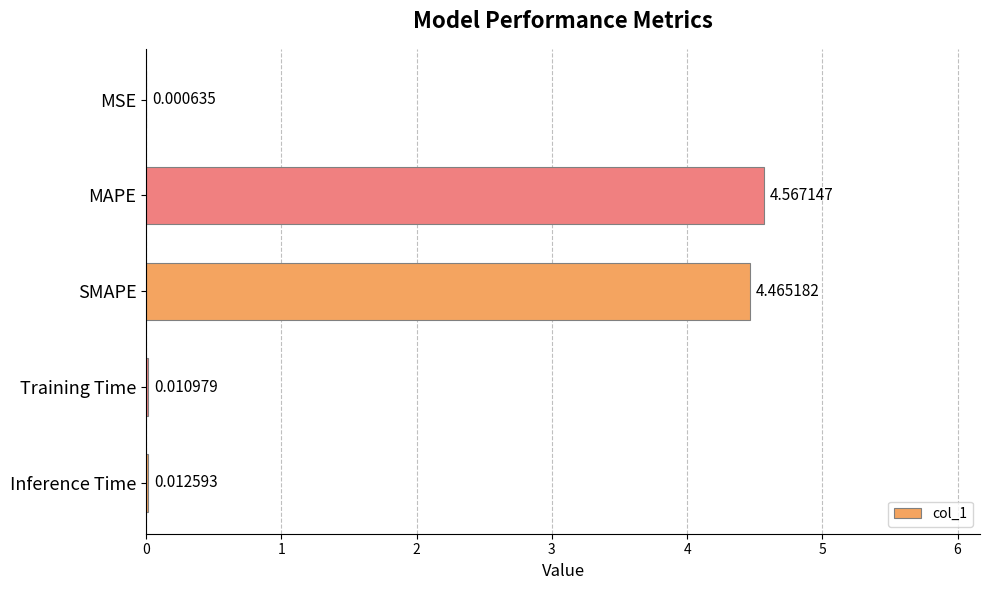

Does the chart contain stacked bars?

No